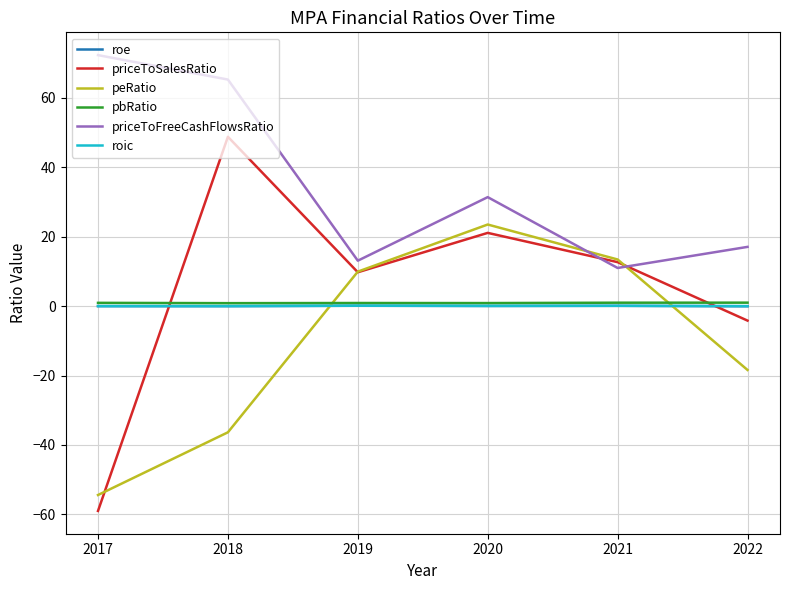

Which series has the widest spread of values?

priceToSalesRatio